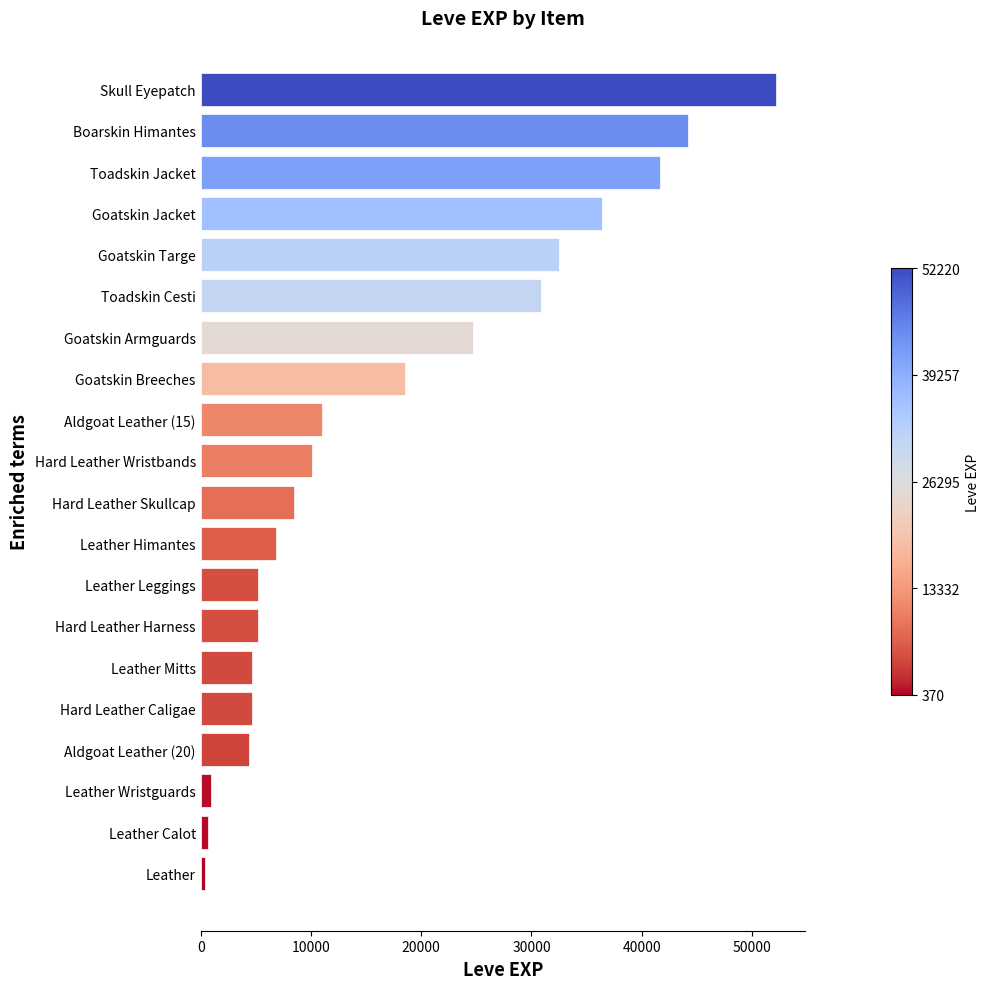

How many bars are there in total?

20